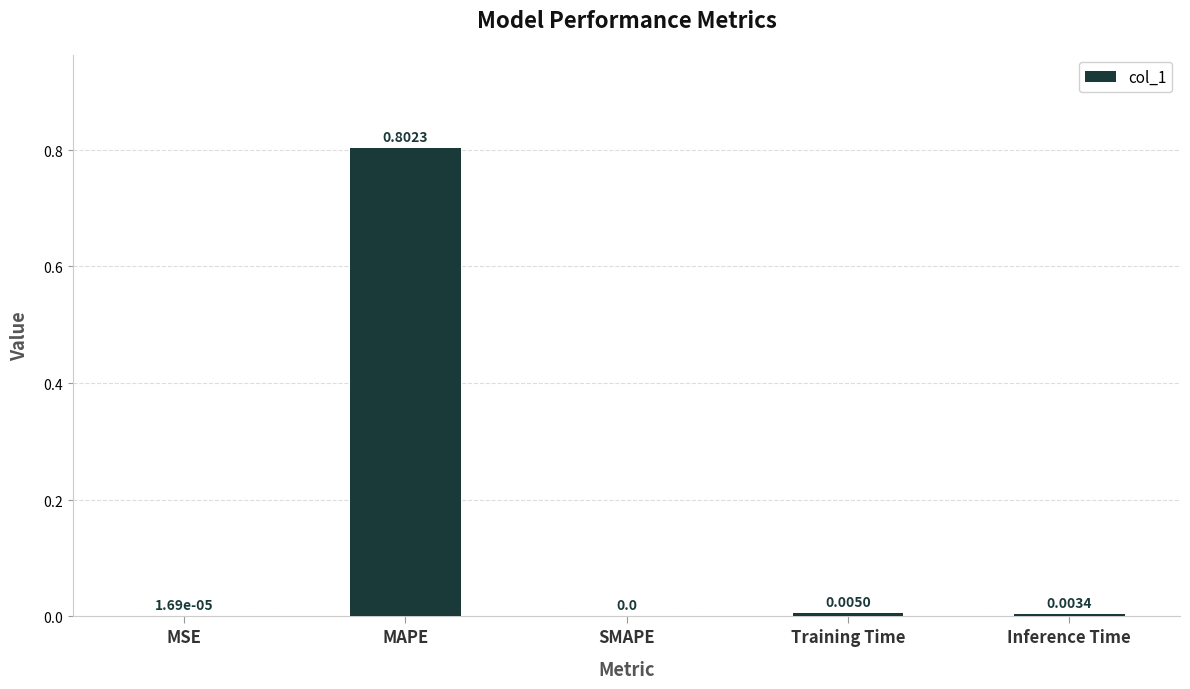

Which category has the highest value across all series?

MAPE